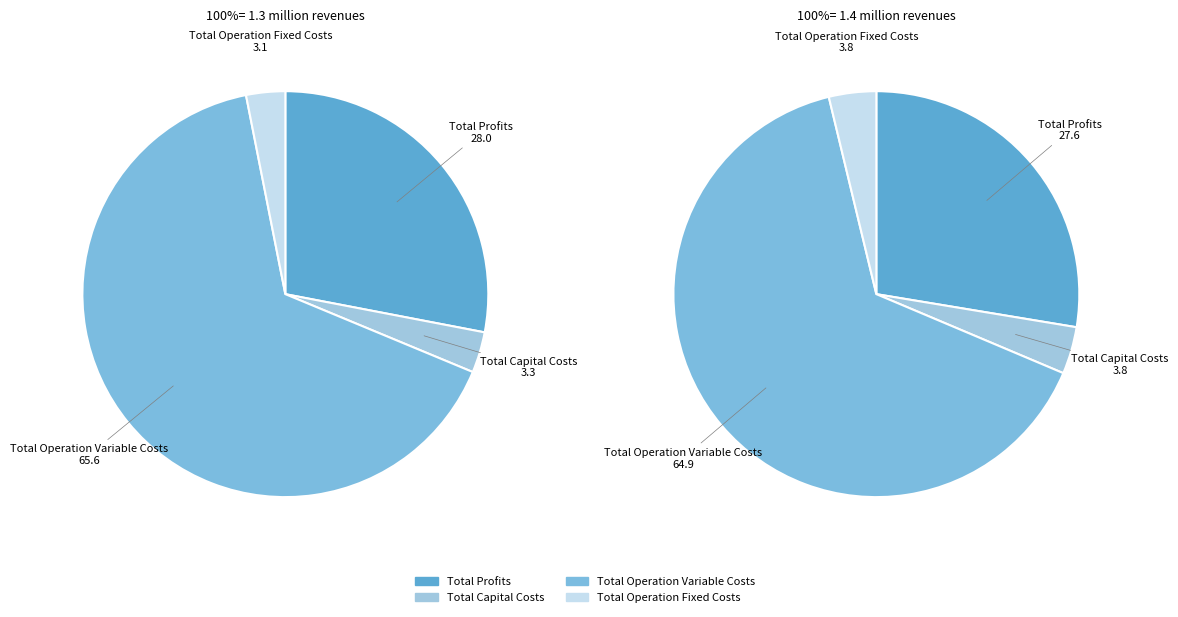

True or false: Total Operation Variable Costs accounts for 66% of the total.

True